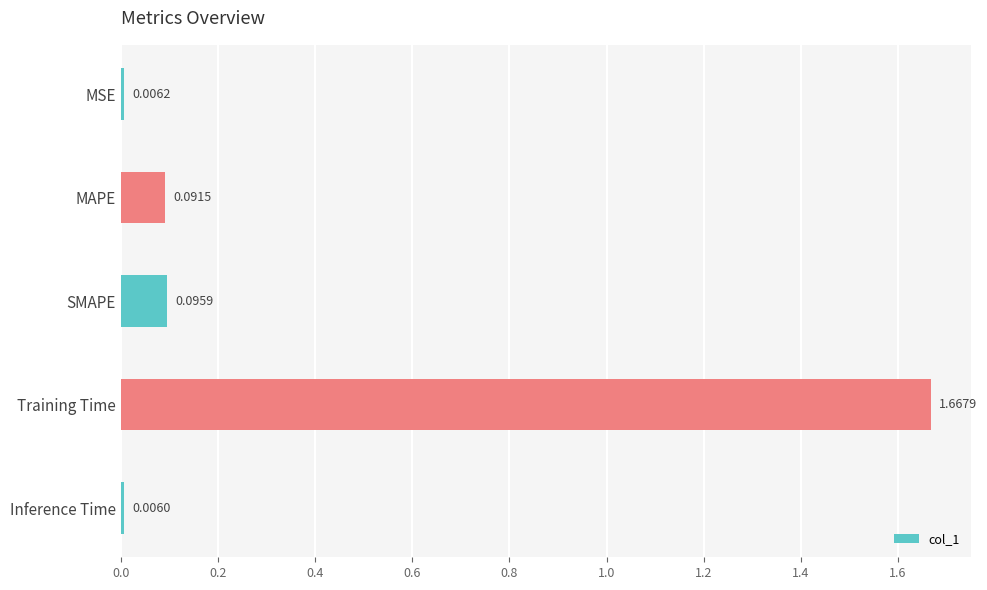

Does the chart contain stacked bars?

No